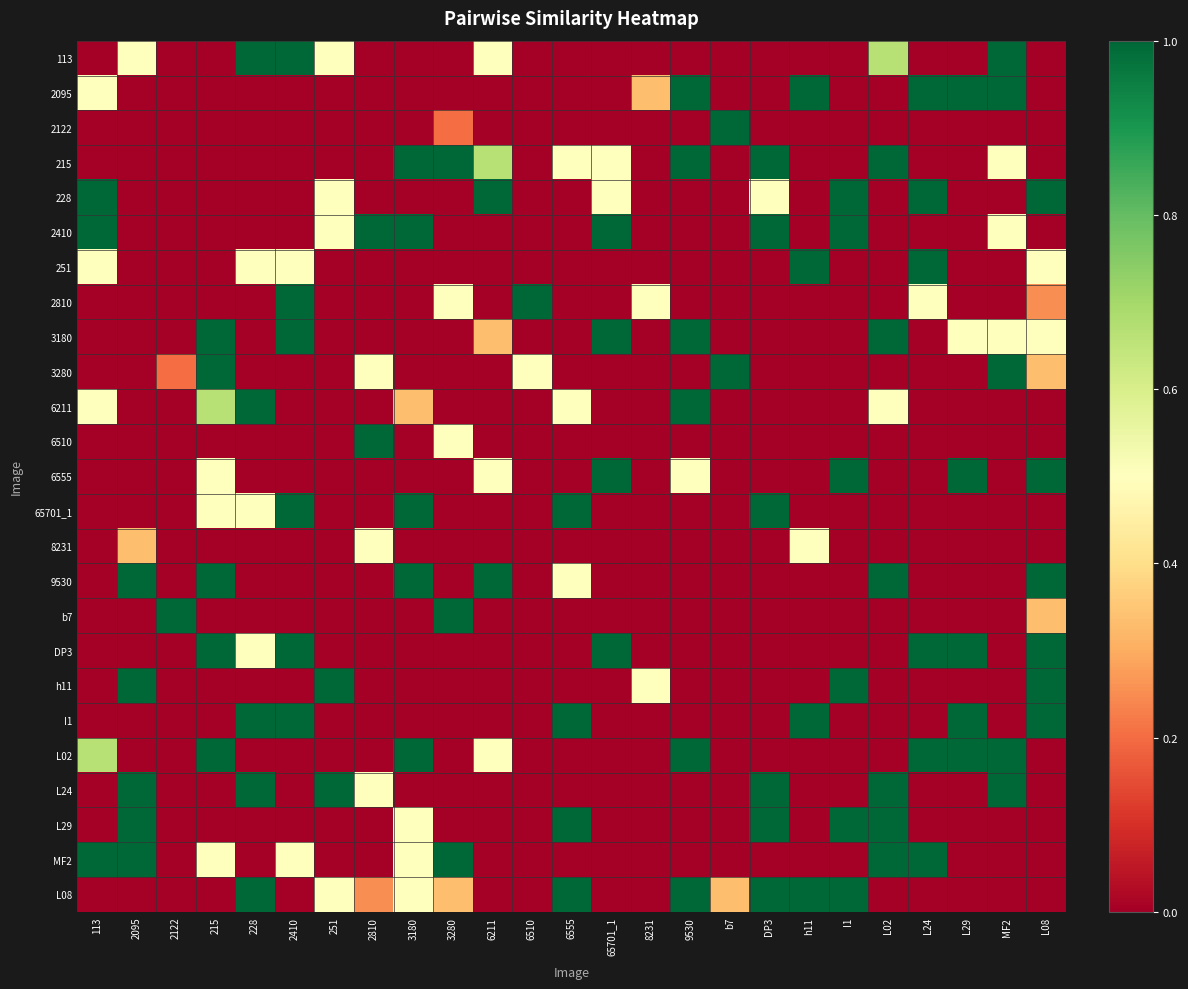

What is the greatest value displayed?

1.0